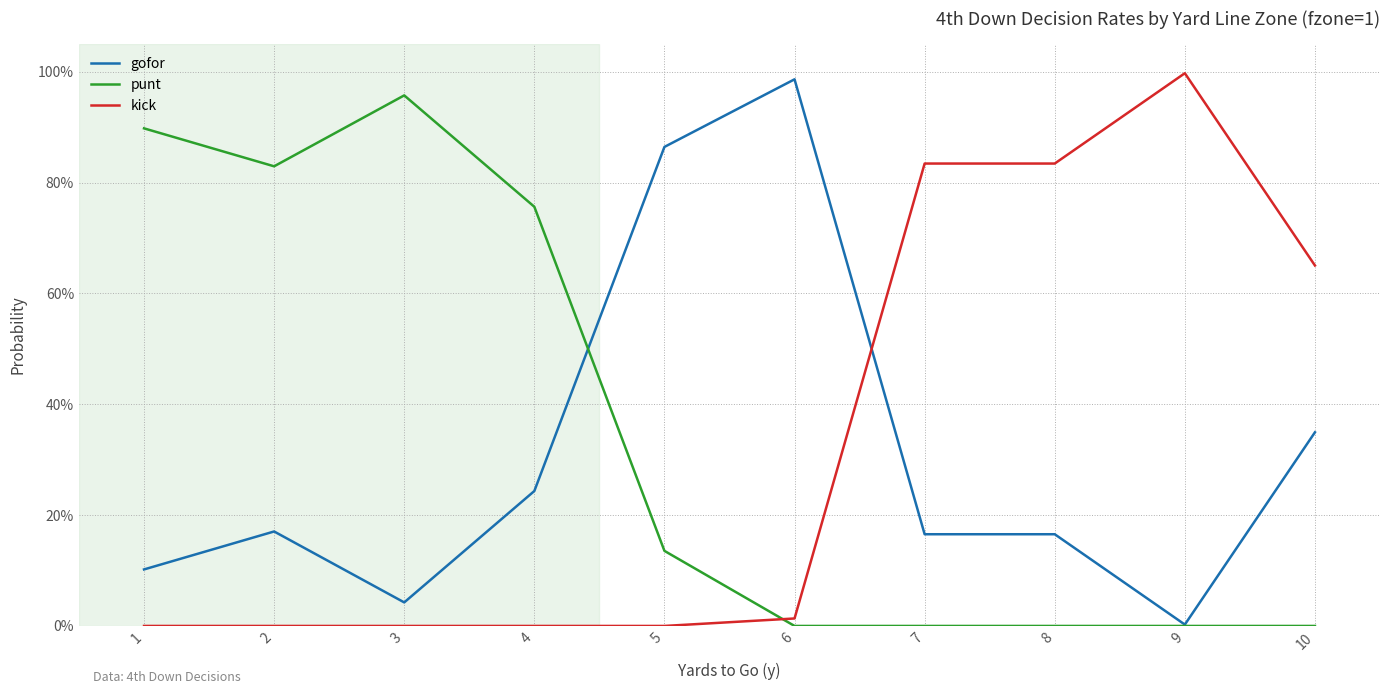

How many times do punt and gofor cross each other?

1